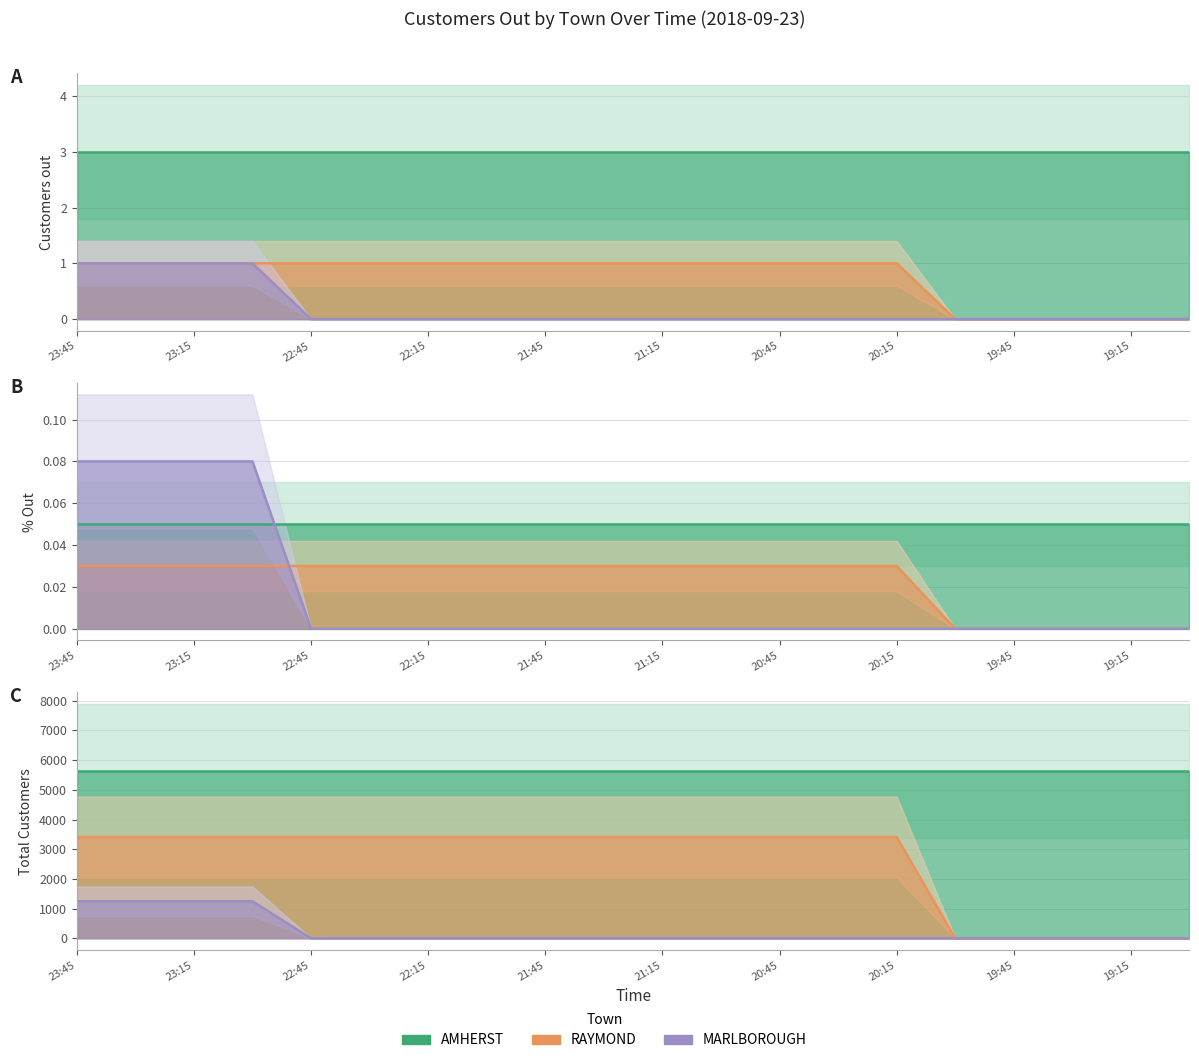

What is the total value across all series at 20:15?

9046